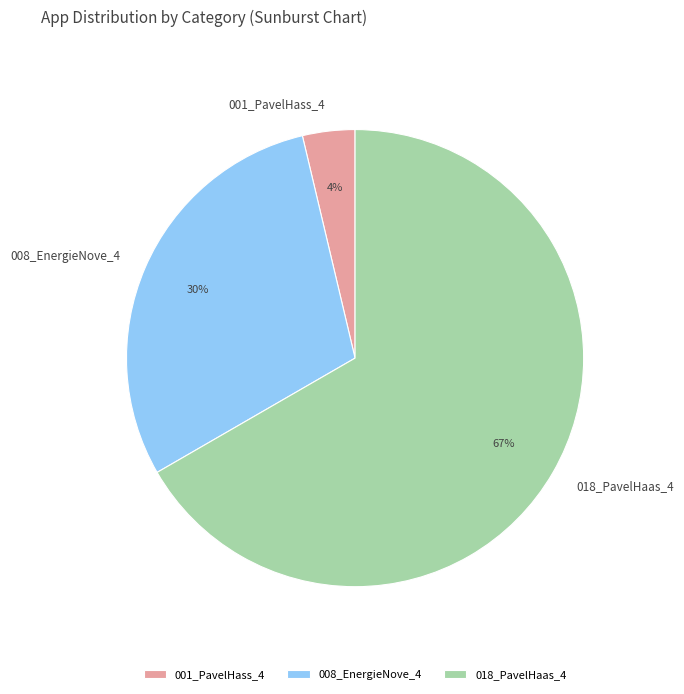

Is there any slice that represents more than half of the pie?

Yes